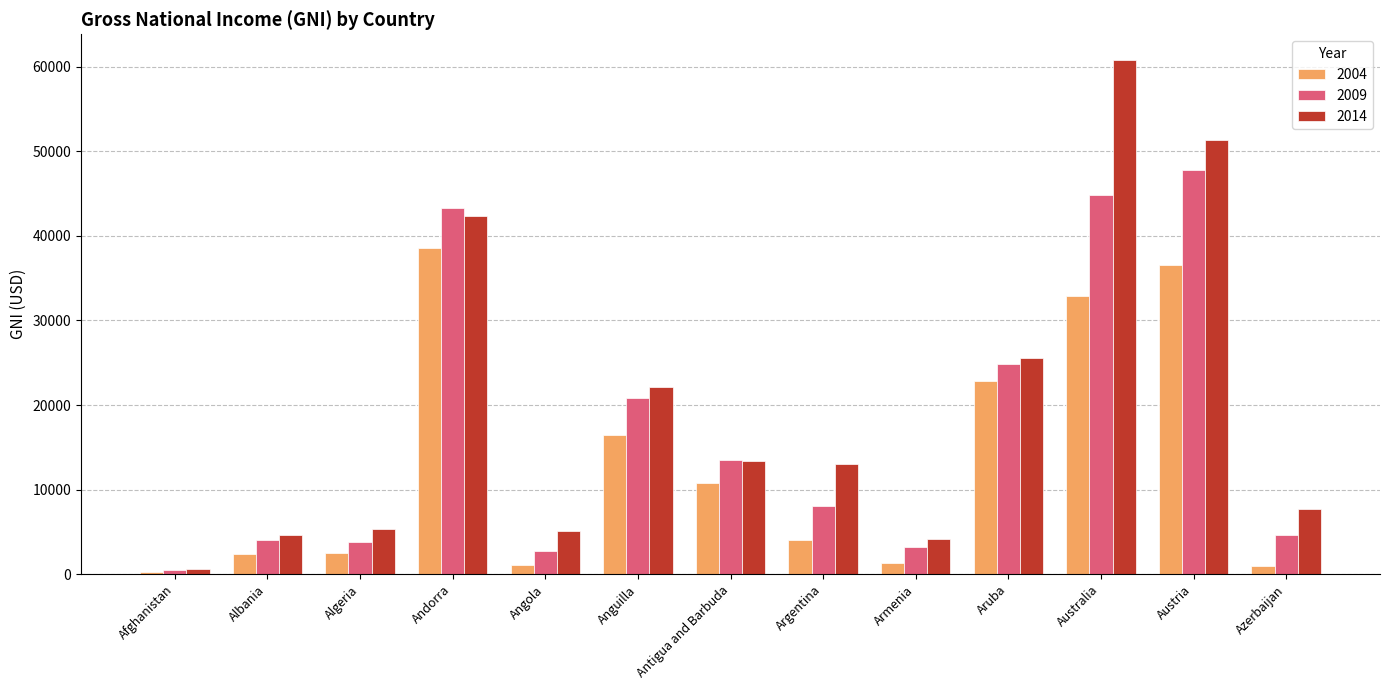

Which series has the largest total across all categories?

2014